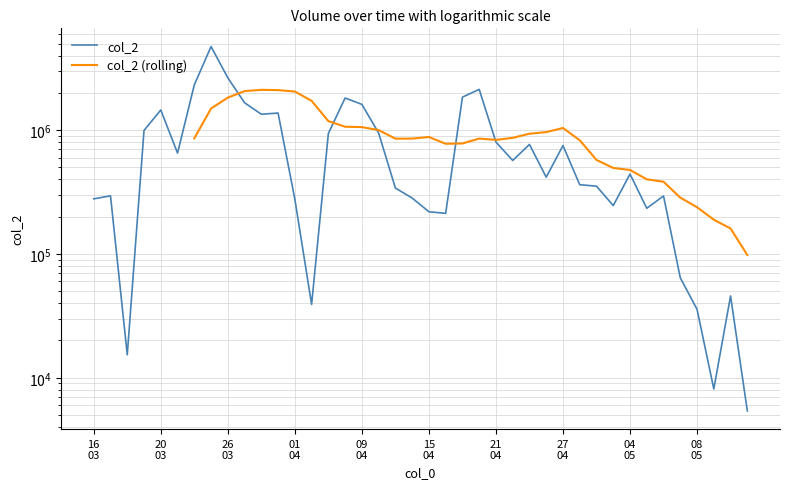

Reading left to right, transcribe all the data shown in this chart.

278540	294580	15320	994300	1453060	652210	2317470	4728860	2643370	1663070	1343300	1373000	276850	39110	939520	1816480	1613600	946390	340390	282670	219160	212690	1846280	2131970	800790	568600	766040	416820	750420	362260	352600	245780	441770	233870	293710	64170	35710	8120	45760	5400